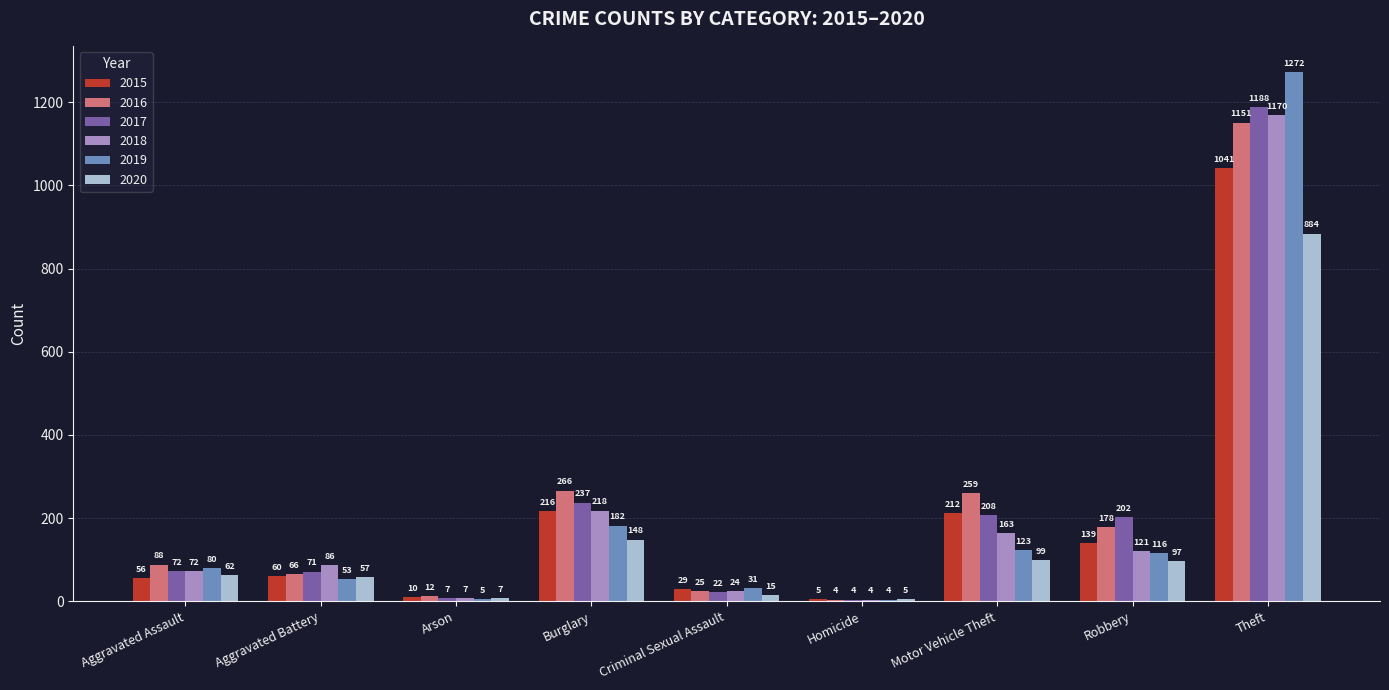

What is the spread (max minus min) of values at Criminal Sexual Assault?

16